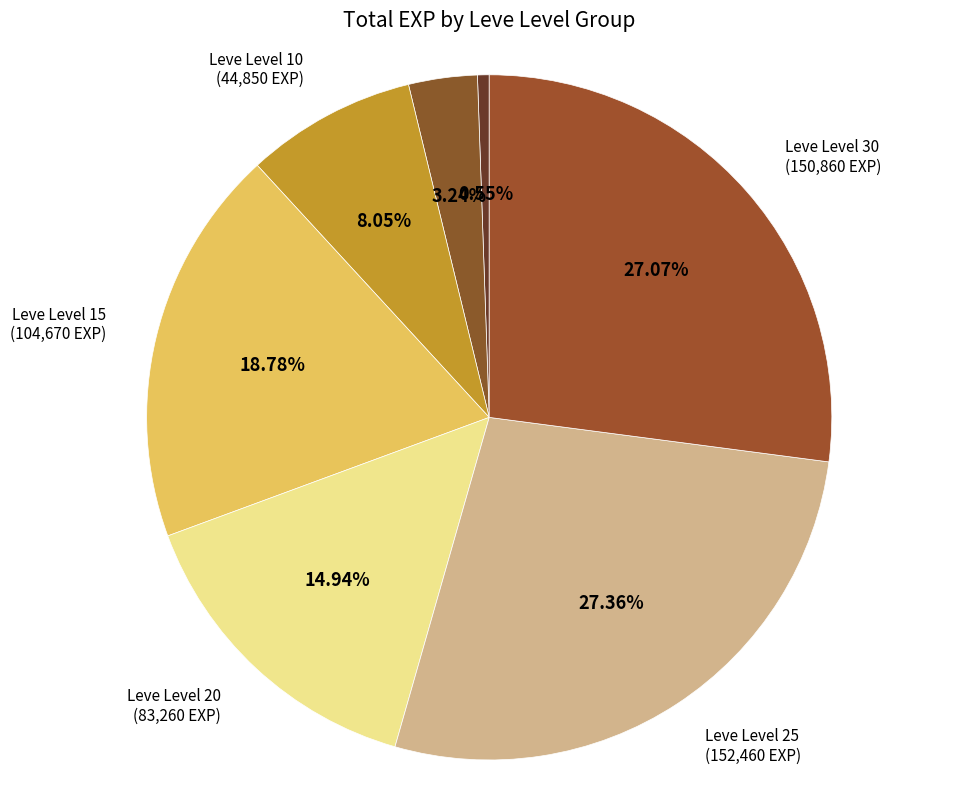

Combined, do Leve Level 1 and Leve Level 25 account for over 50%?

No